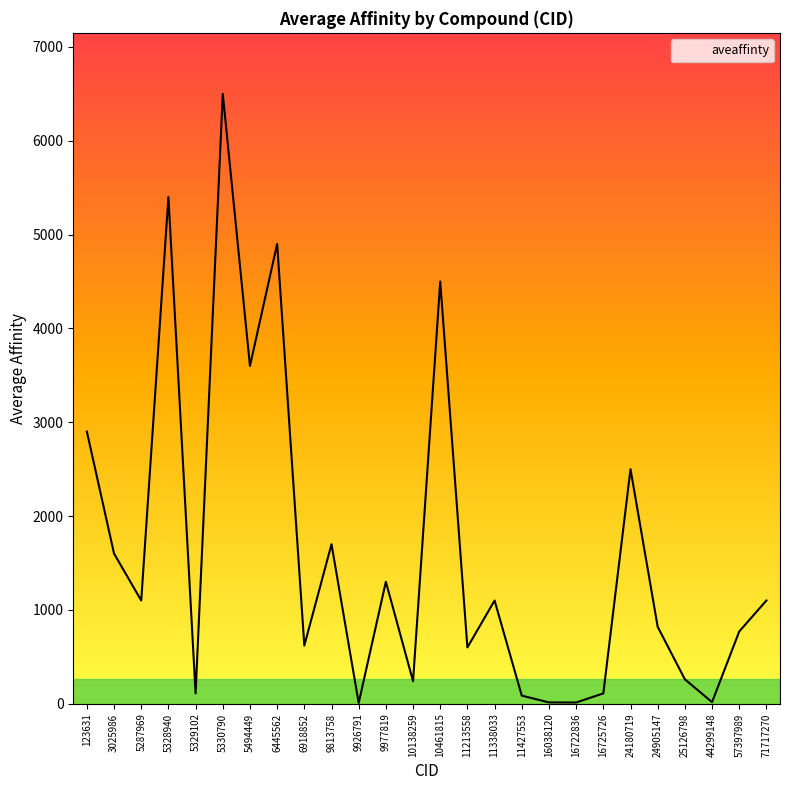

At which category does the chart reach its peak across all series?

5330790